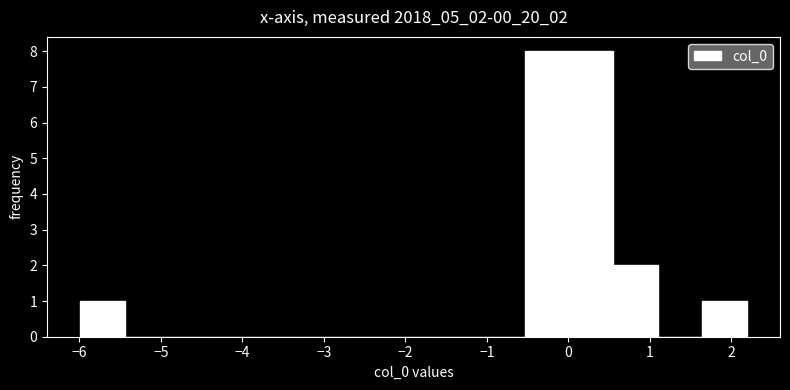

How tall is the bar that spans 0.0 to 0.6 on the x-axis? Neither the bar edges nor the heights are printed on the chart, so give them approximately, as read against the axes.

8